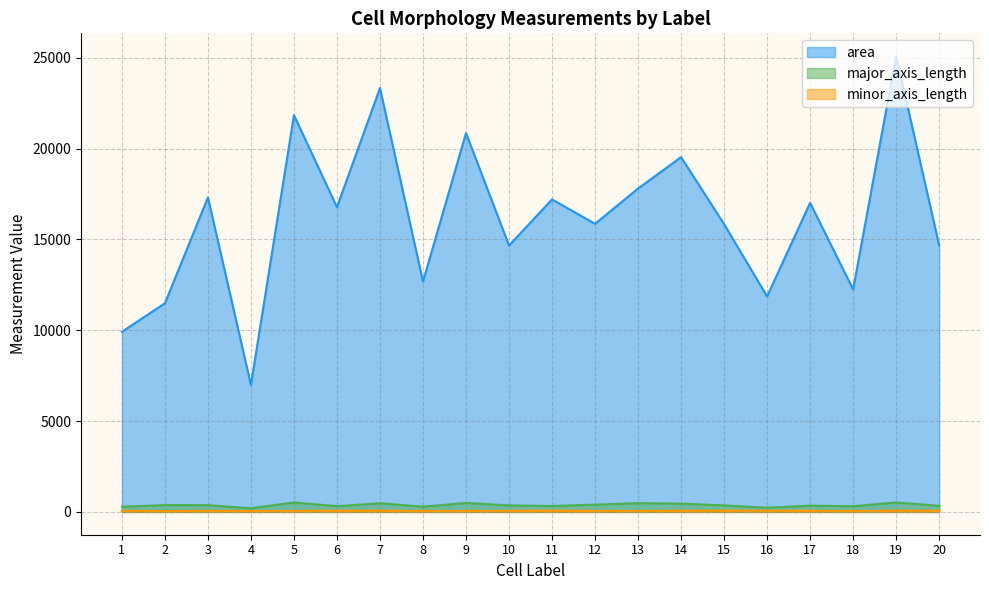

Does the chart have visible grid lines?

Yes